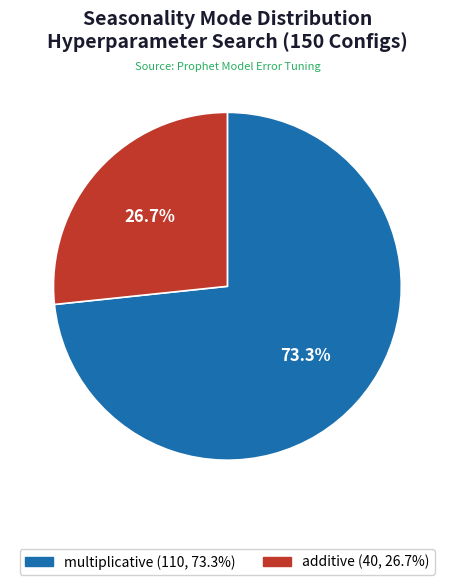

To the nearest percent, what percentage of the pie is multiplicative?

73%